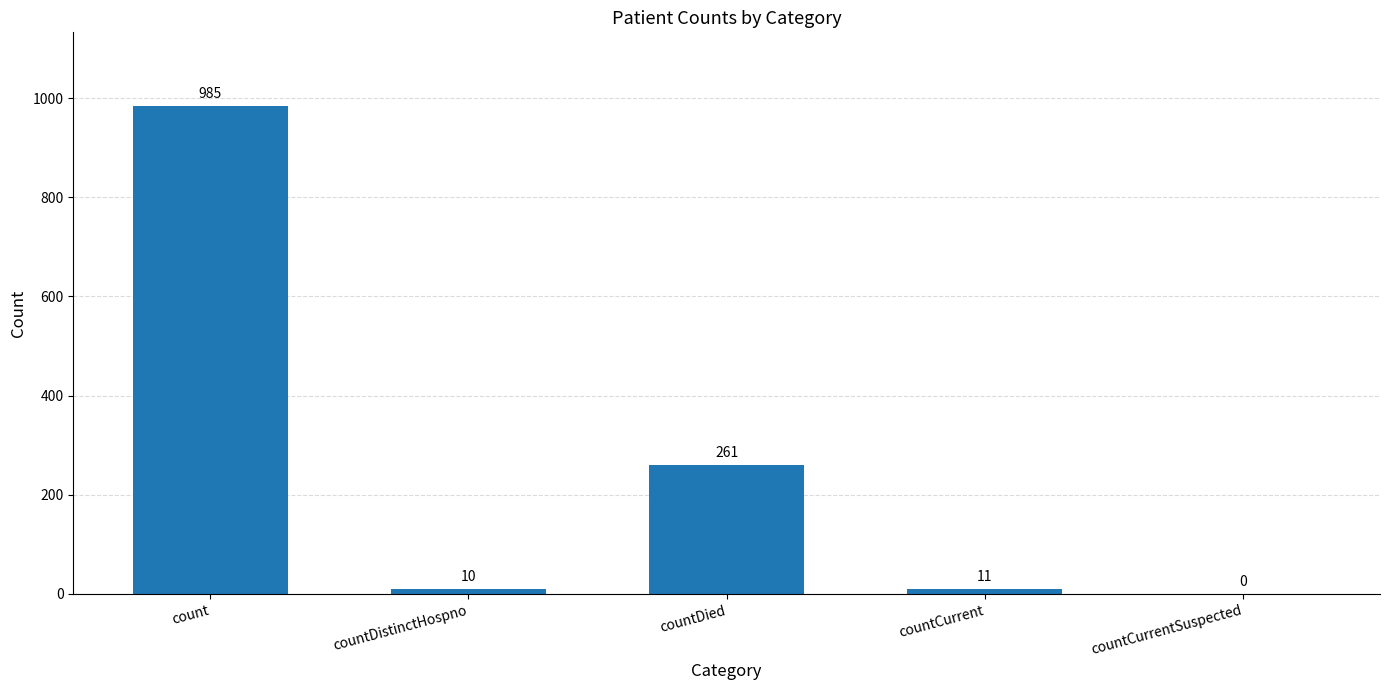

Is it true that the value at countDied is 261?

True